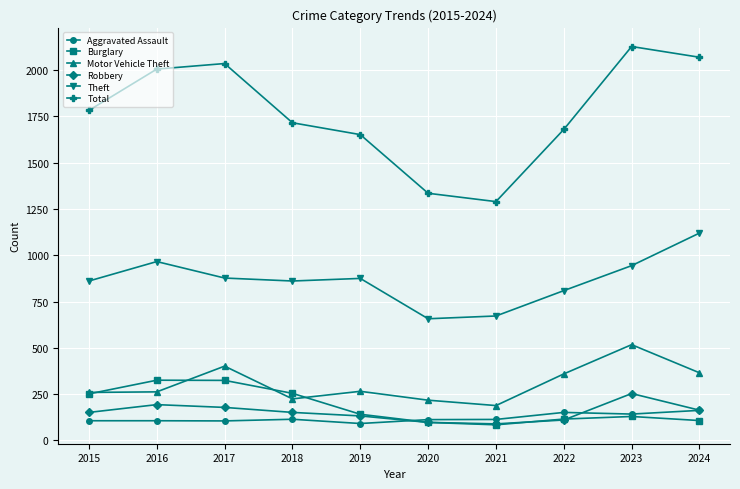

True or false: Burglary and Aggravated Assault intersect in this chart.

True